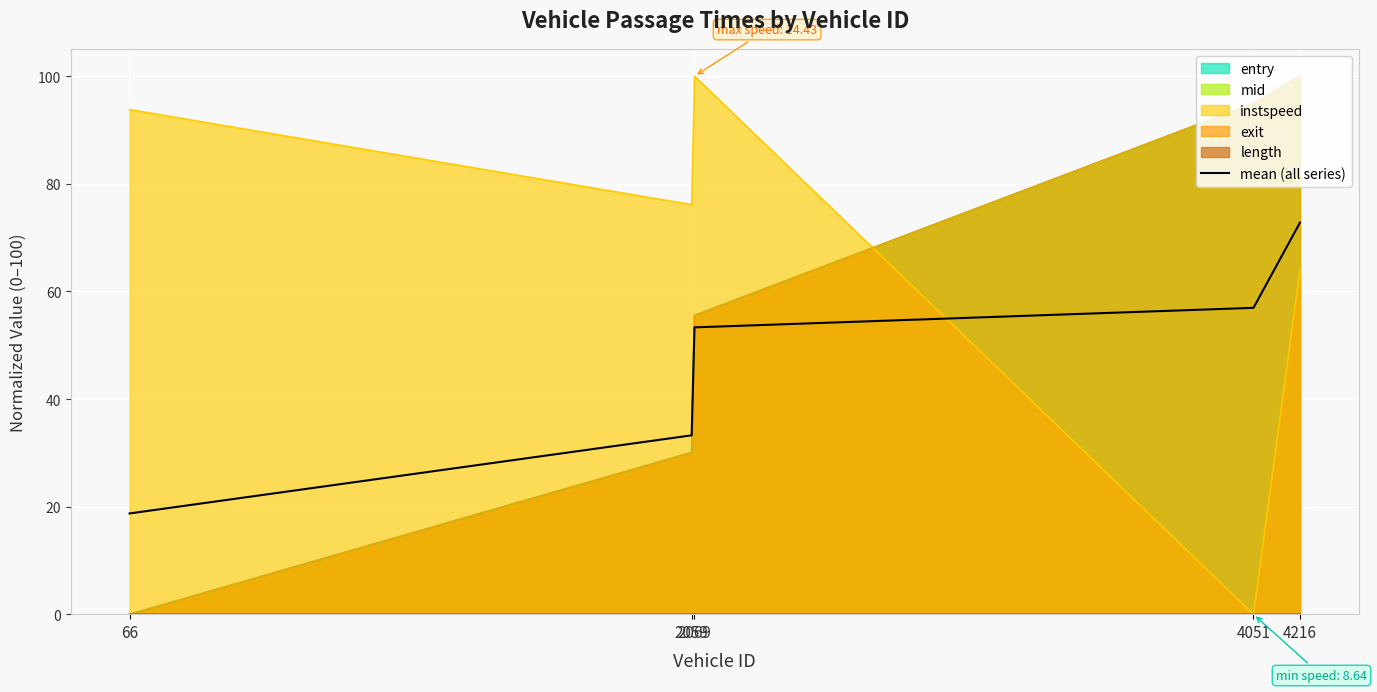

How many lines are shown in the chart?

1